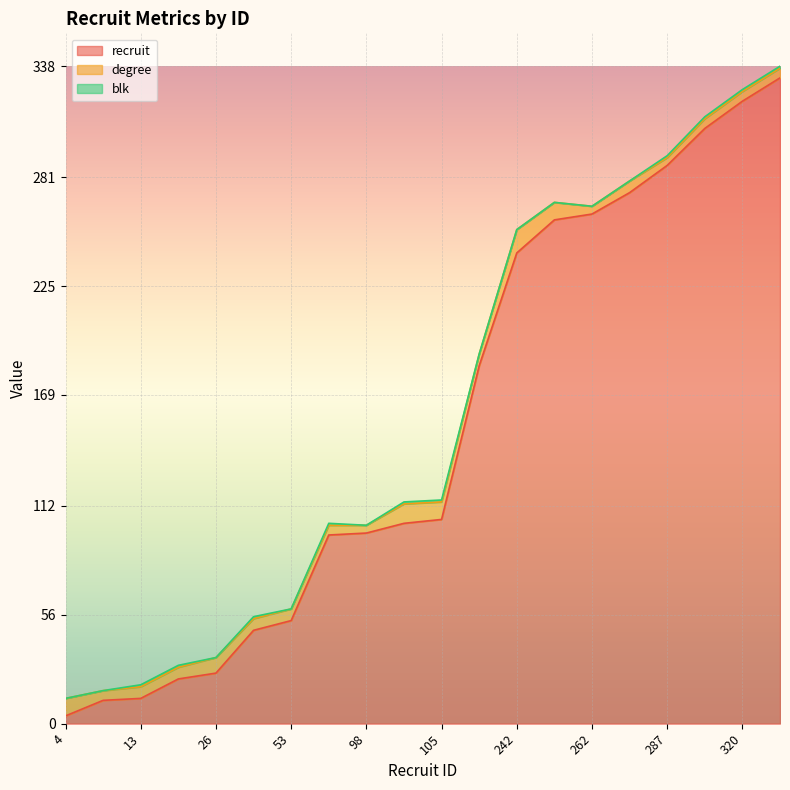

Is it true that degree equals 4 at 23?

False